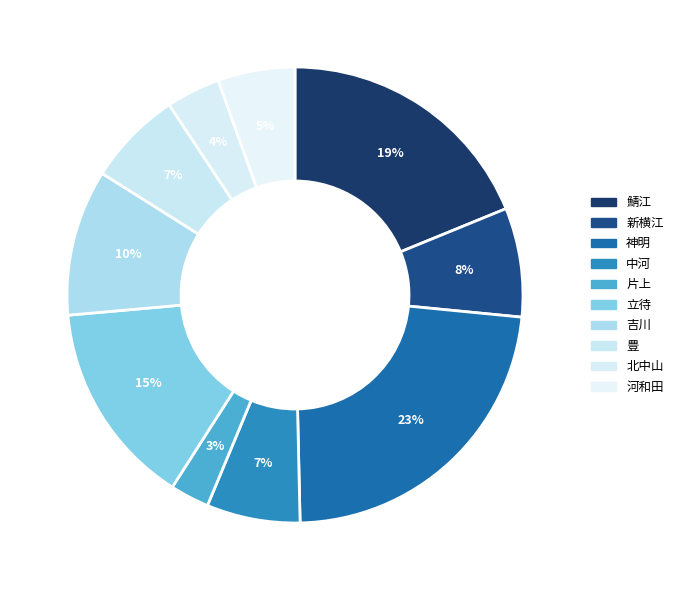

To the nearest percent, what is the difference between the largest and smallest slice percentages?

20%